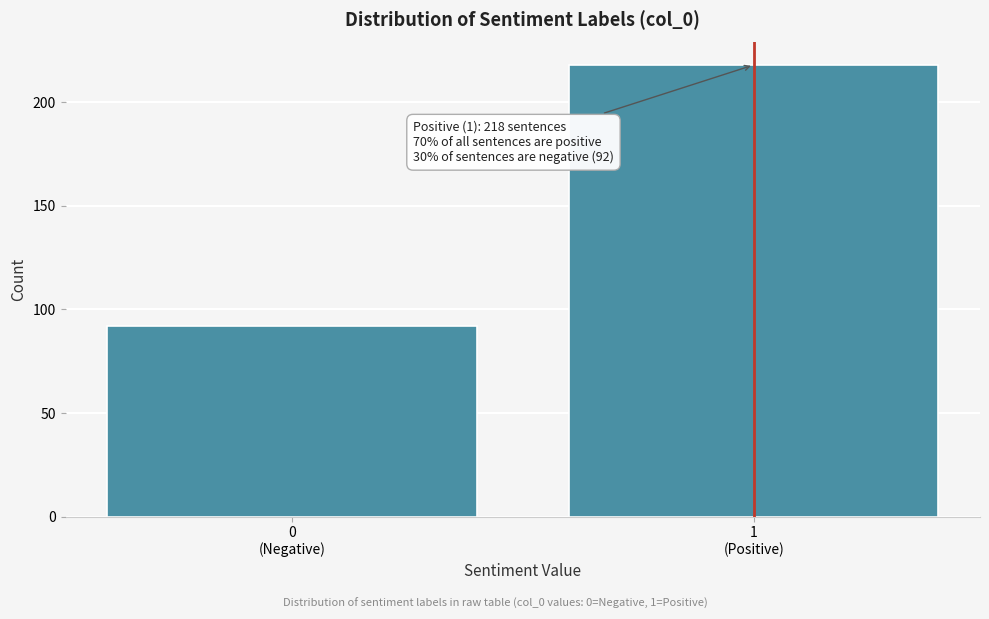

Reading right to left, what are all the values shown in this chart?

218	92